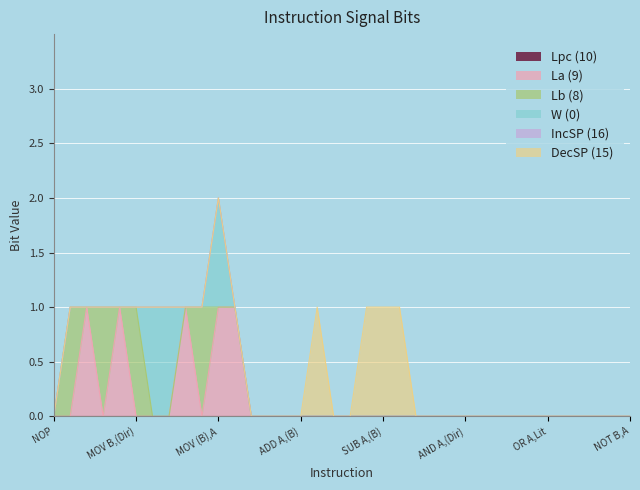

What is the spread (max minus min) of values at MOV A,Lit?

1